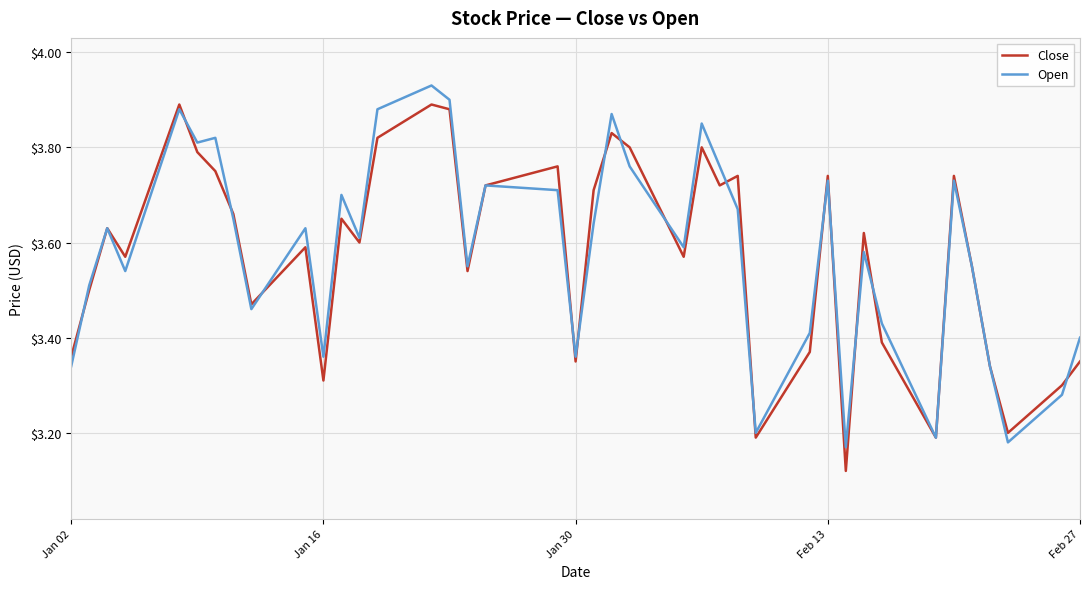

Rank the series by their average value, from lowest to highest.

Close, Open